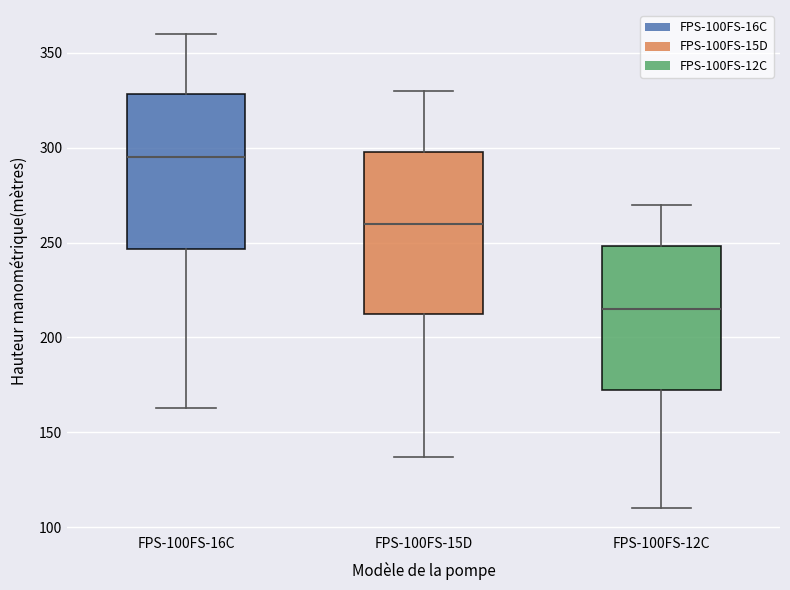

Where does the median line of the box for FPS-100FS-15D sit on the y-axis? The values are not printed on the chart, so give them approximately, as read against the axis.

260